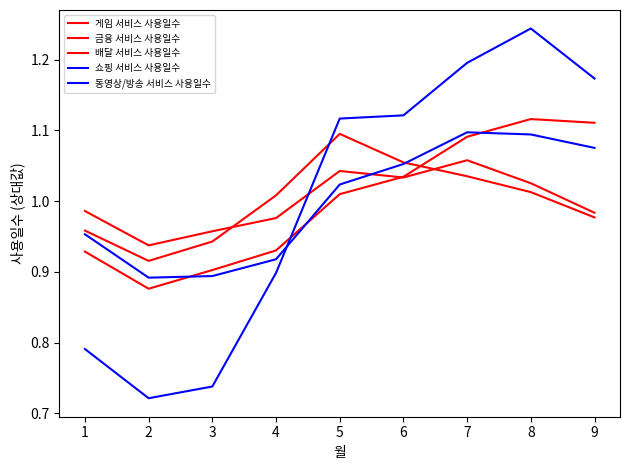

How many times do 게임 서비스 사용일수 and 배달 서비스 사용일수 cross each other?

2